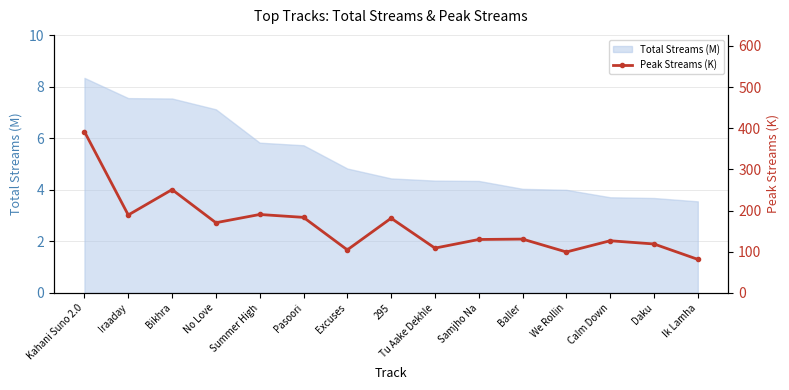

What is the greatest value displayed?

391.9